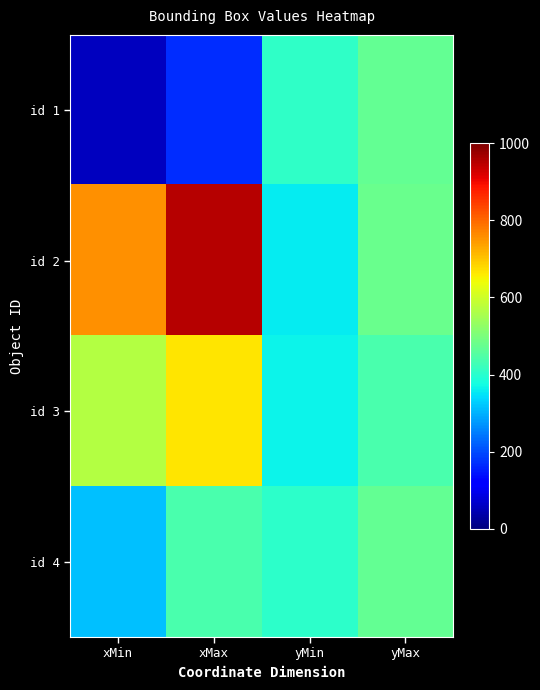

Reading left to right, what are all the values shown in this chart?

id 1: xMin=58	xMax=171	yMin=408	yMax=469
id 2: xMin=757	xMax=953	yMin=356	yMax=477
id 3: xMin=568	xMax=667	yMin=366	yMax=438
id 4: xMin=316	xMax=439	yMin=405	yMax=470